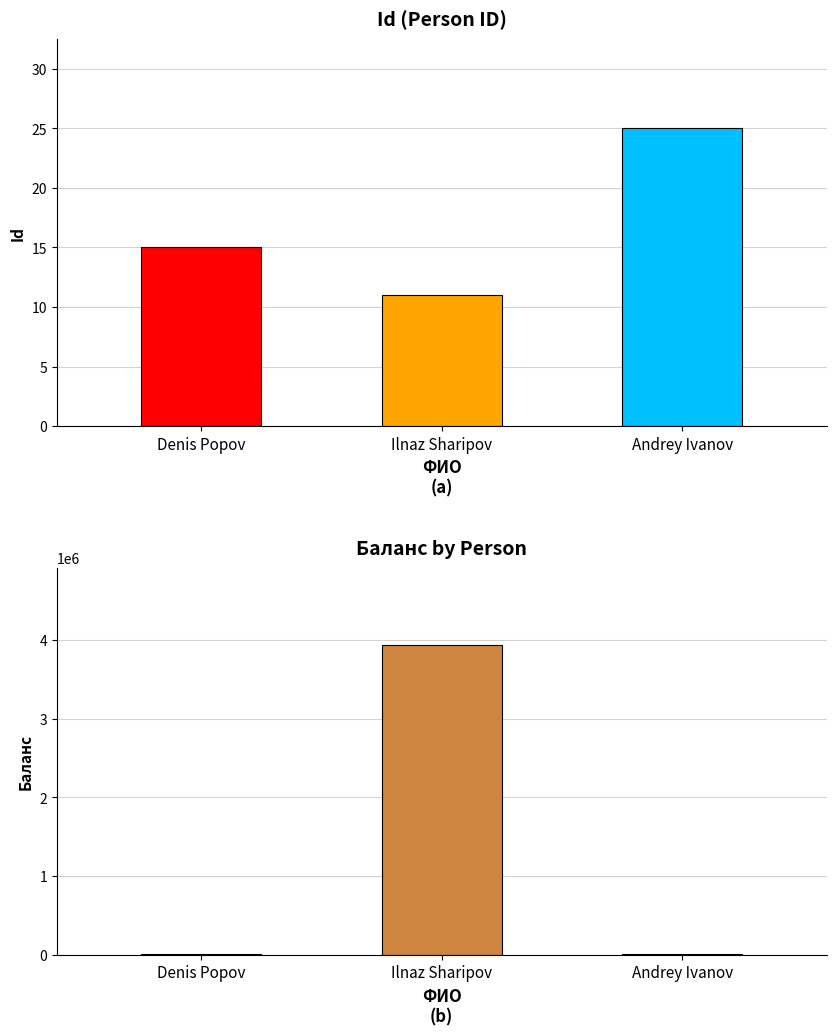

What is the smallest value displayed?

11